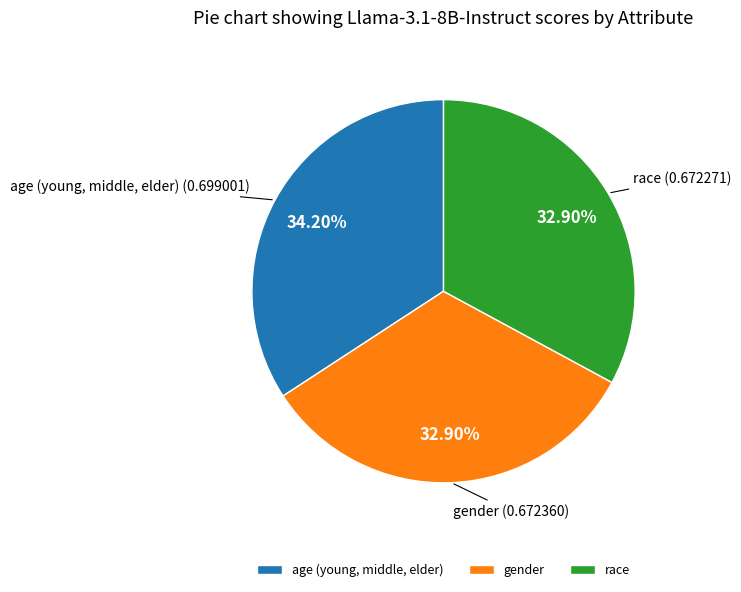

The age (young, middle, elder) slice represents 46% of the pie. True or false?

False